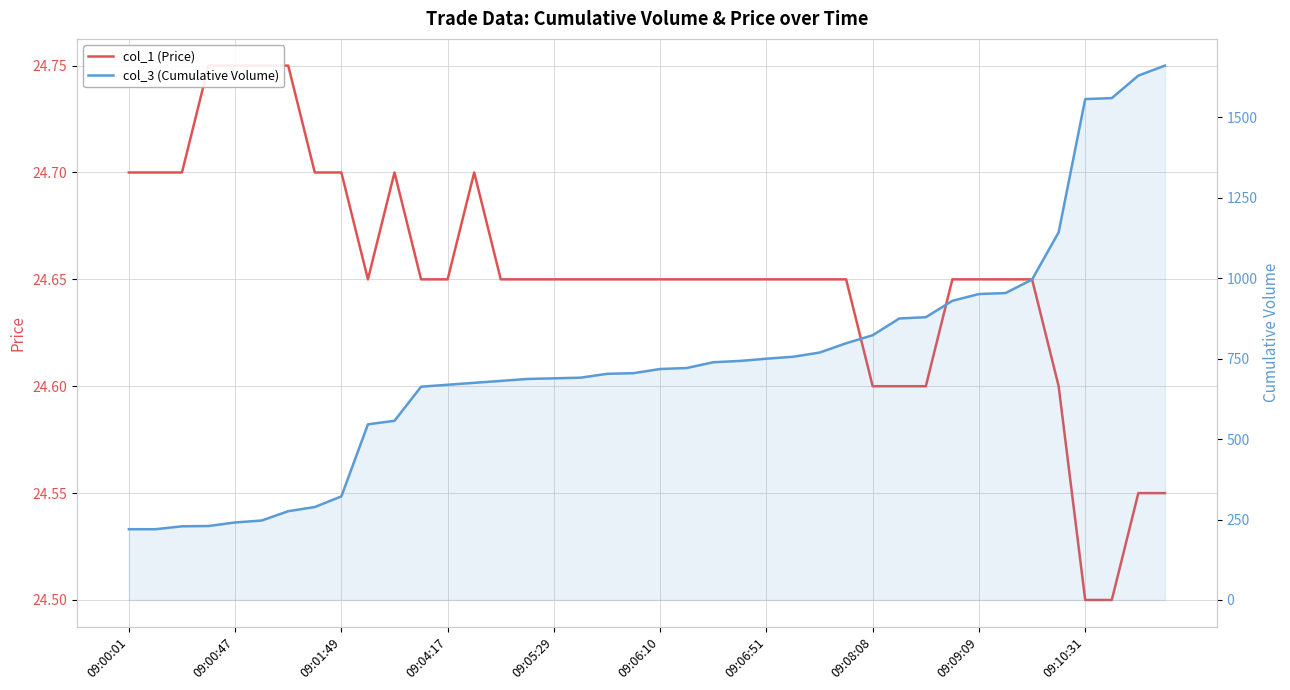

List the labels in order of col_1 (Price) value, smallest first.

36, 37, 38, 39, 28, 29, 30, 35, 09:10:31, 11, 12, 14, 15, 16, 17, 18, 19, 20, 21, 22, 23, 24, 25, 26, 27, 31, 32, 33, 34, 09:00:01, 09:00:47, 09:01:49, 09:08:08, 09:09:09, 10, 13, 09:04:17, 09:05:29, 09:06:10, 09:06:51